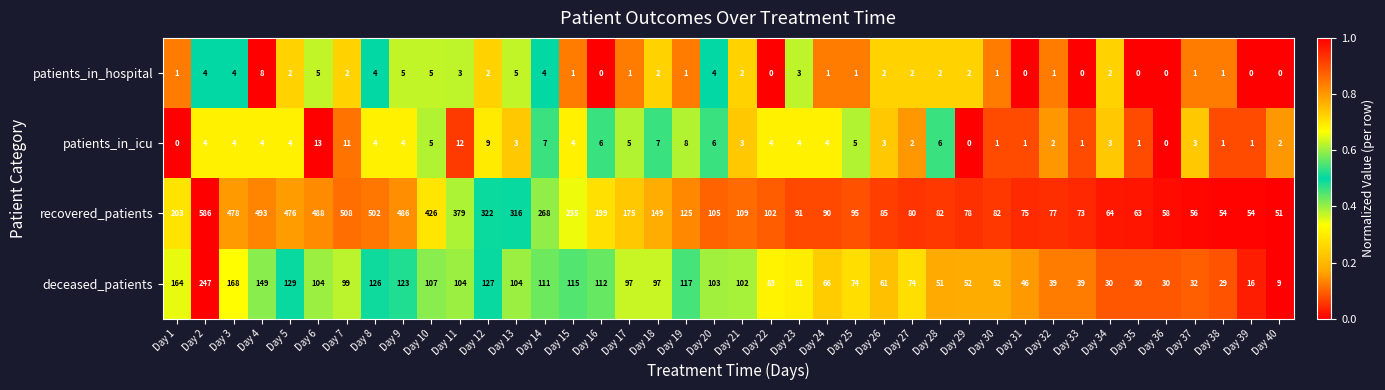

At Day 14, list the series in order from largest to smallest.

recovered_patients, deceased_patients, patients_in_icu, patients_in_hospital